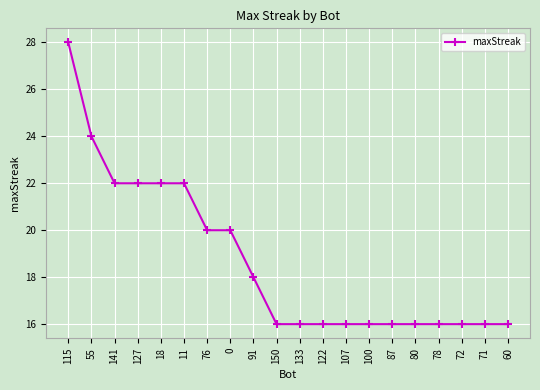

What is the greatest value displayed?

28